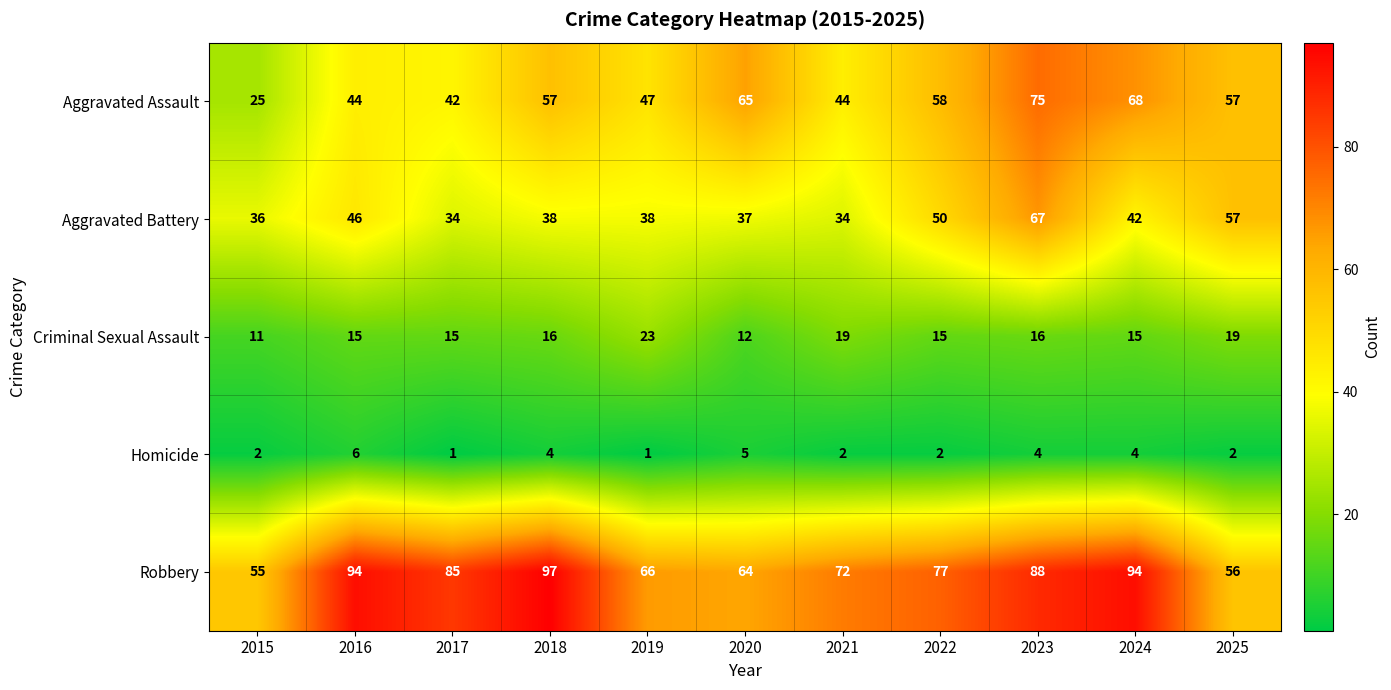

At 2021, list the series in order from smallest to largest.

Homicide, Criminal Sexual Assault, Aggravated Battery, Aggravated Assault, Robbery